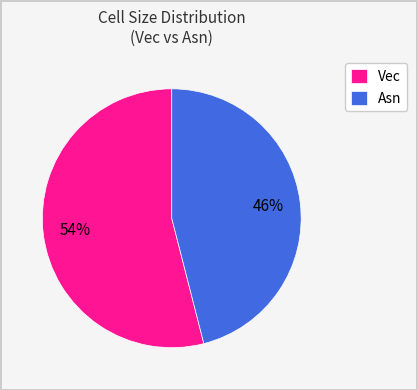

To the nearest percent, what is the difference between the largest and smallest slice percentages?

8%